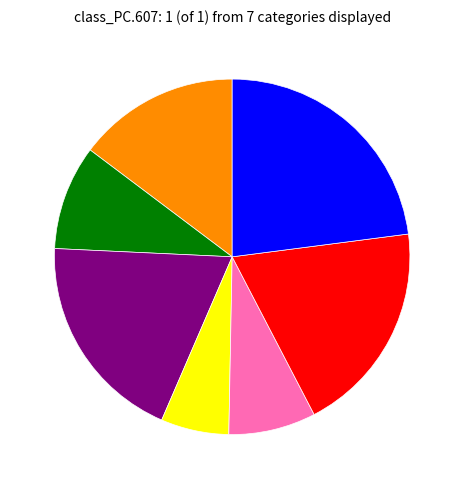

Is there a majority slice in this chart?

No